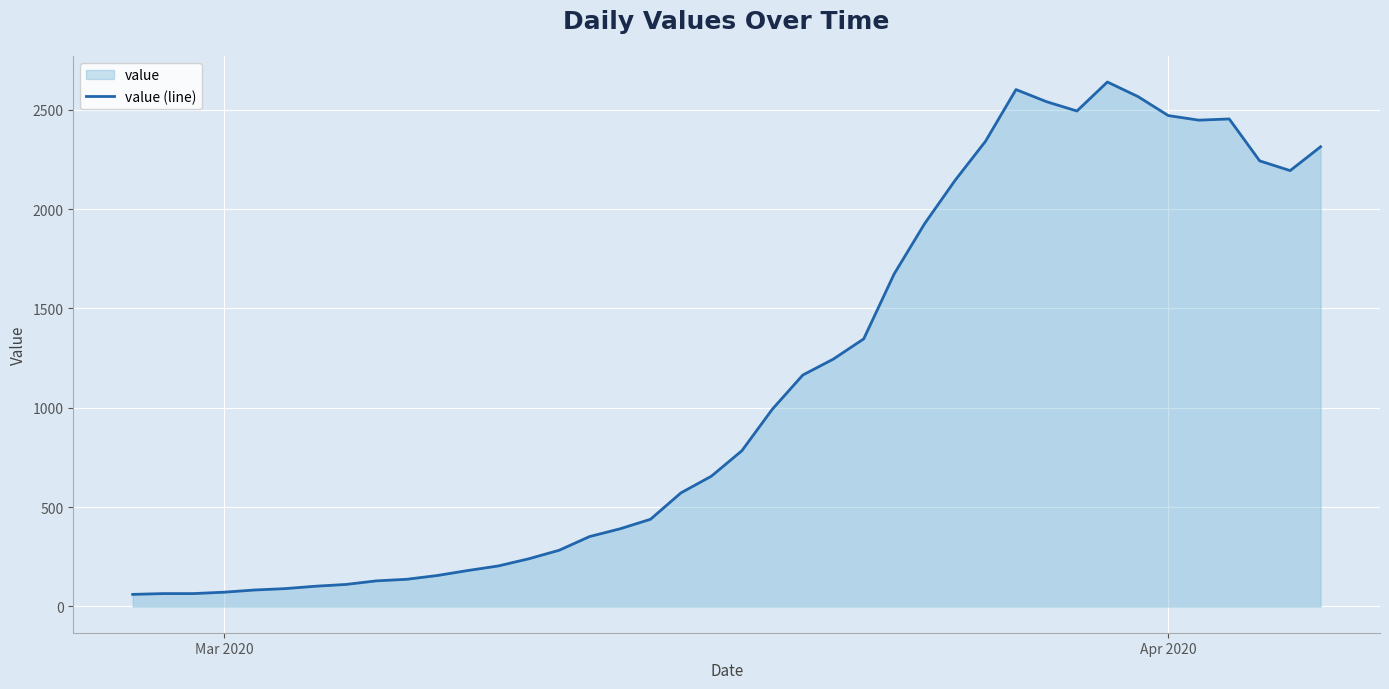

What is the smallest value displayed?

61